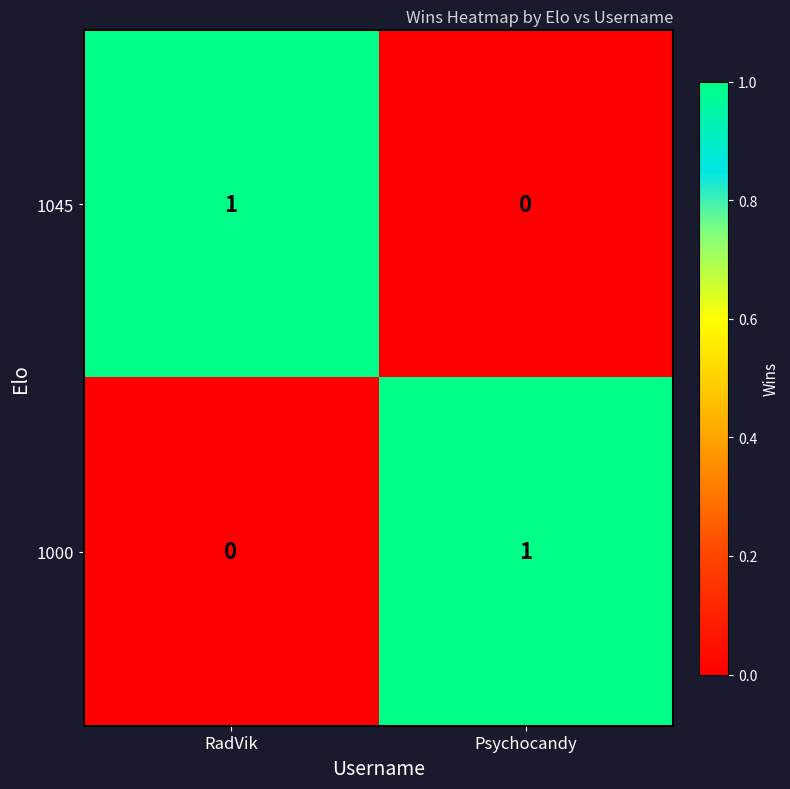

Is the value of 1000 at Psychocandy greater than the value of 1045 at Psychocandy?

Yes